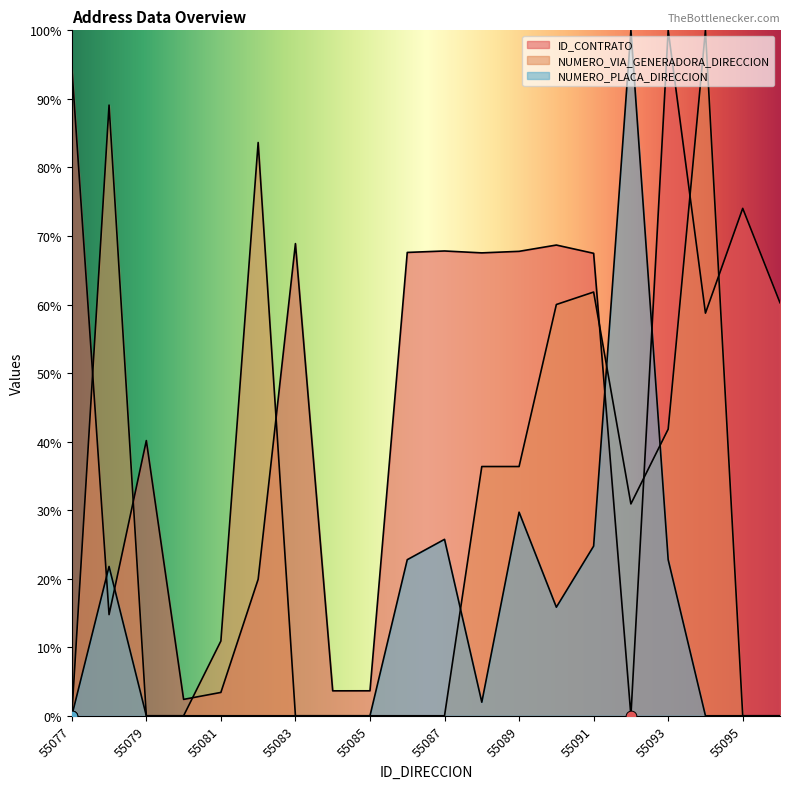

At how many categories does at least one series exceed 36?

16